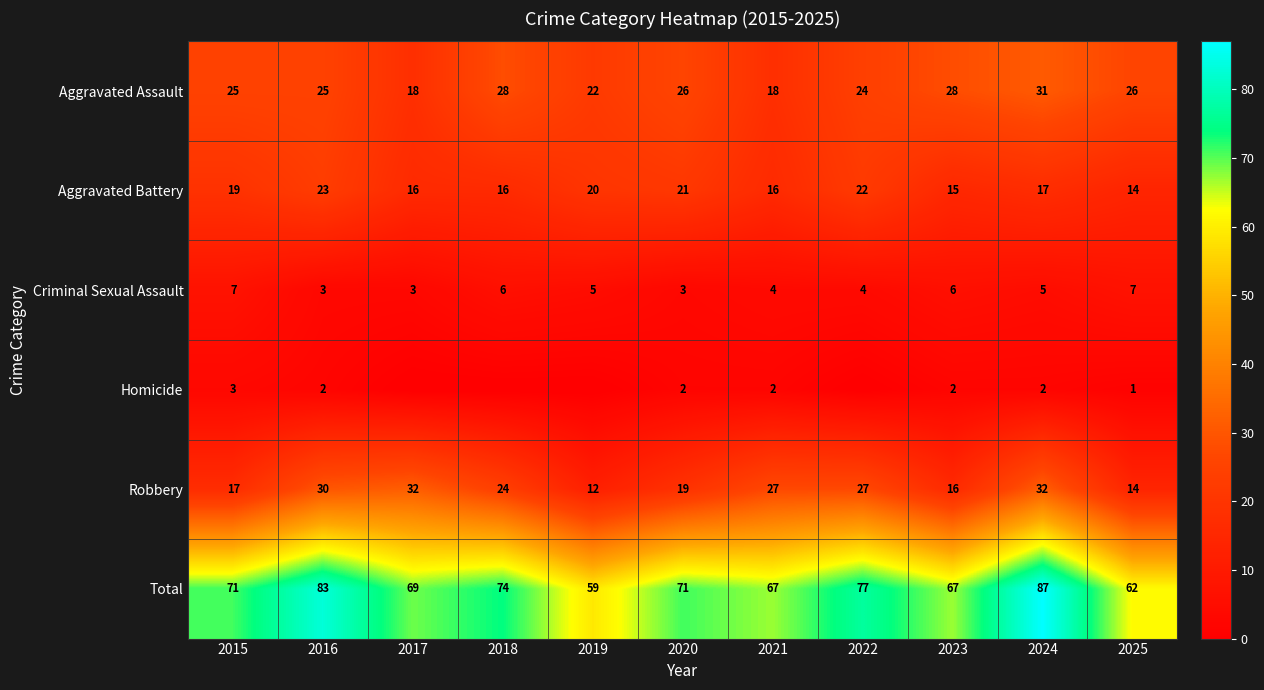

Where is Aggravated Assault nearest to the value 24?

2022